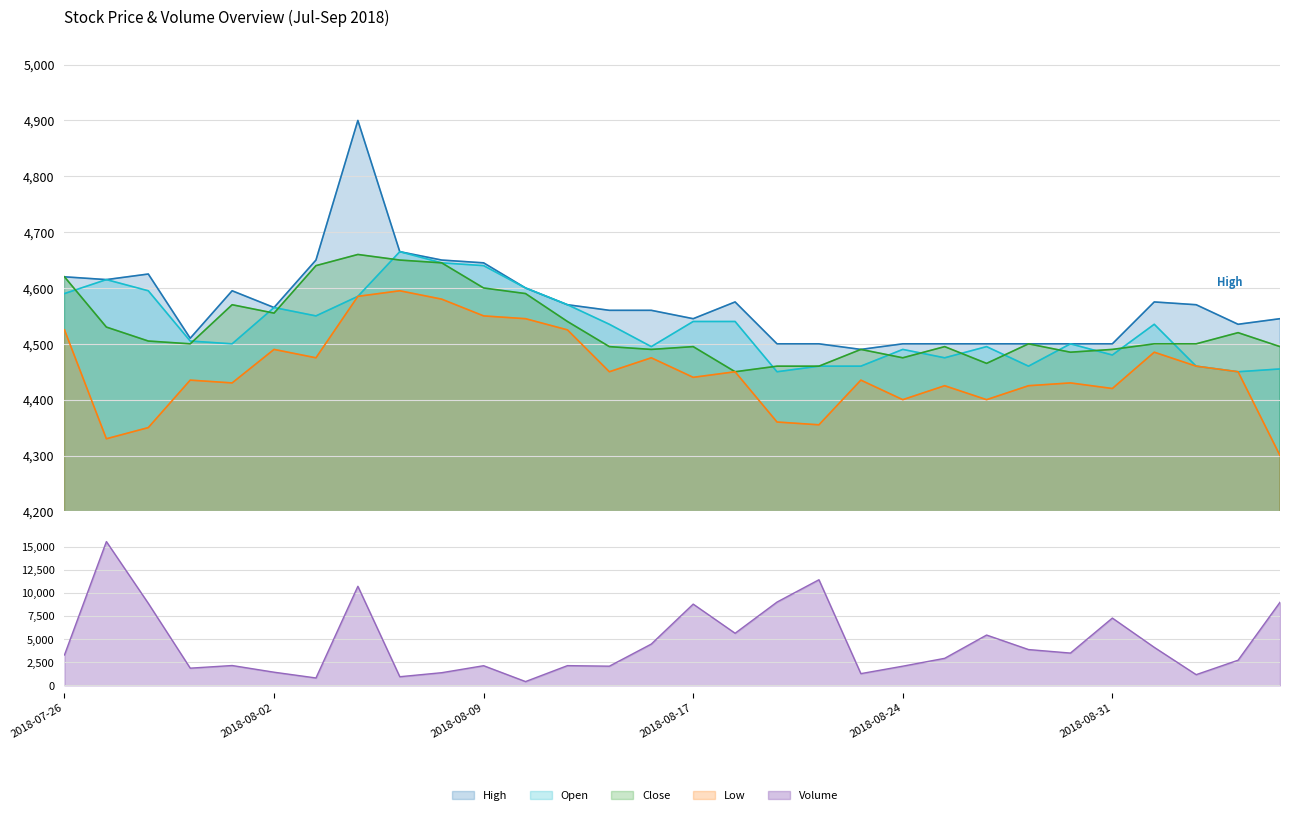

What value does the Low series have at 2018-08-22, to the nearest 10?

4360